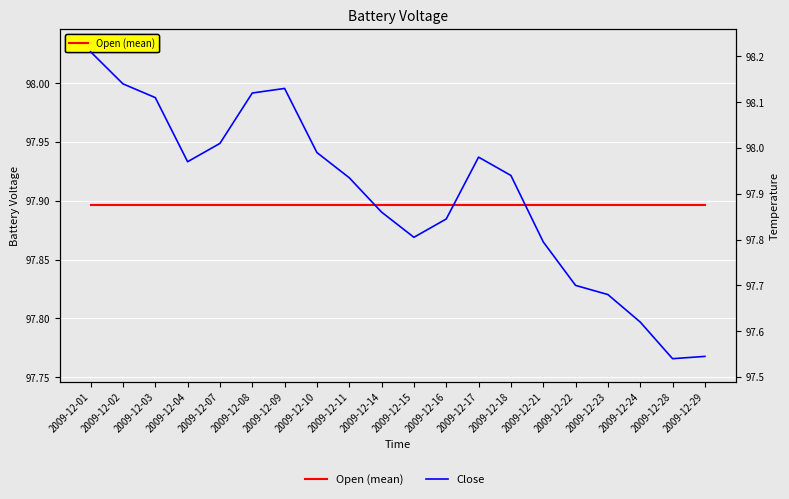

What is the lowest value of the Open (mean) series?

97.9